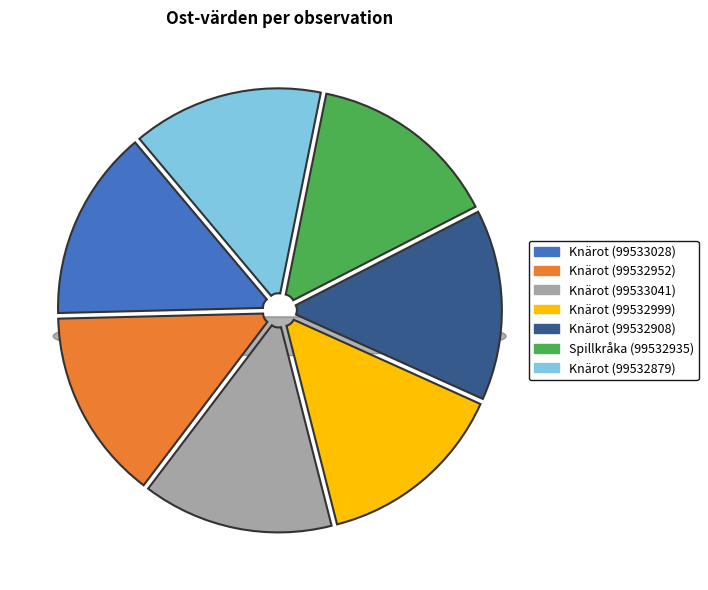

What percentage is the 99533041 slice, to the nearest percent?

14%